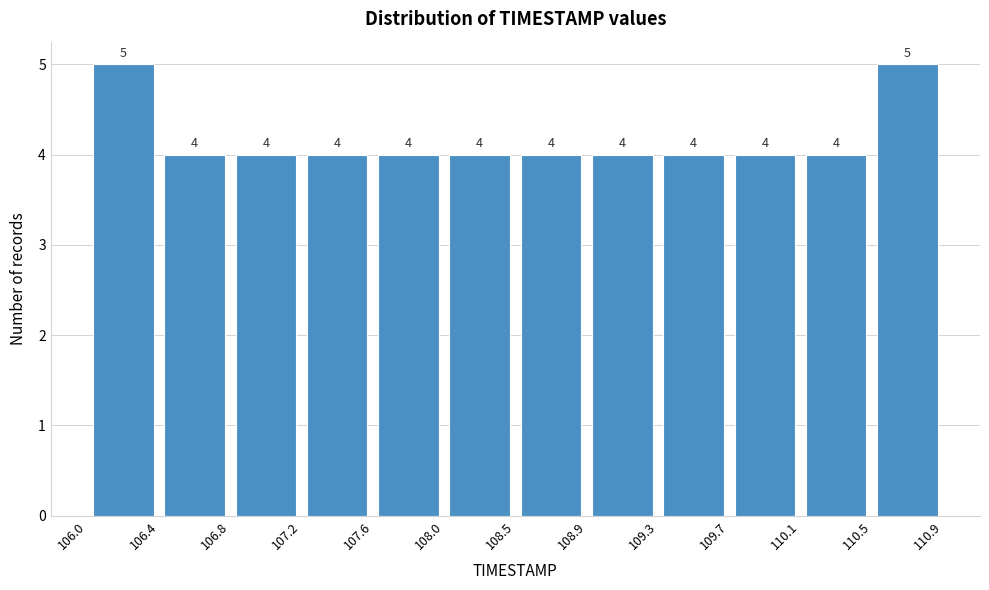

Reading left to right, transcribe this chart: for each bar, give the range it covers on the x-axis and its height.

106.0 to 106.4: 5
106.4 to 106.8: 4
106.8 to 107.2: 4
107.2 to 107.6: 4
107.6 to 108.0: 4
108.0 to 108.5: 4
108.5 to 108.9: 4
108.9 to 109.3: 4
109.3 to 109.7: 4
109.7 to 110.1: 4
110.1 to 110.5: 4
110.5 to 110.9: 5